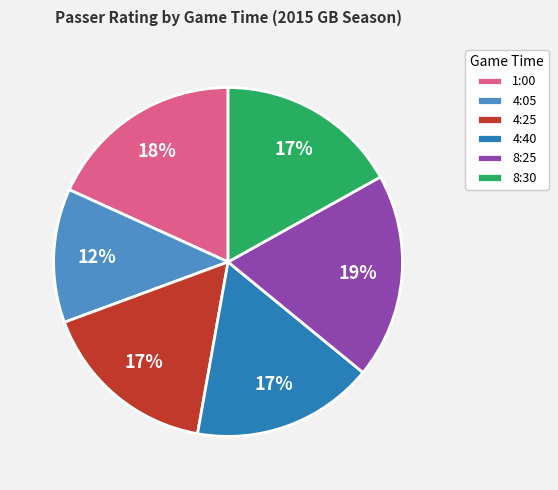

To the nearest percent, what is the average slice percentage?

17%